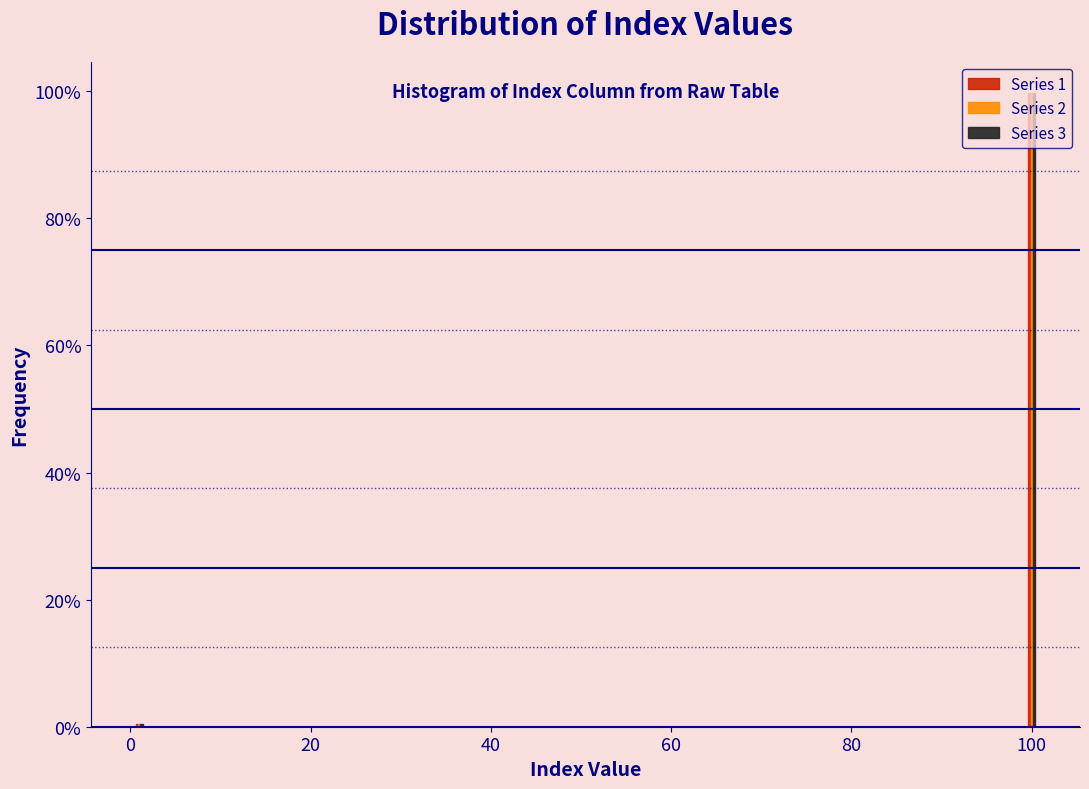

At which category is the sum across all series the highest?

100